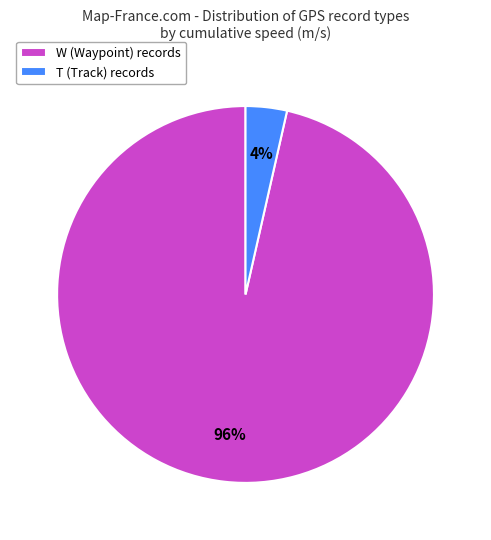

Is there any slice that represents more than half of the pie?

Yes